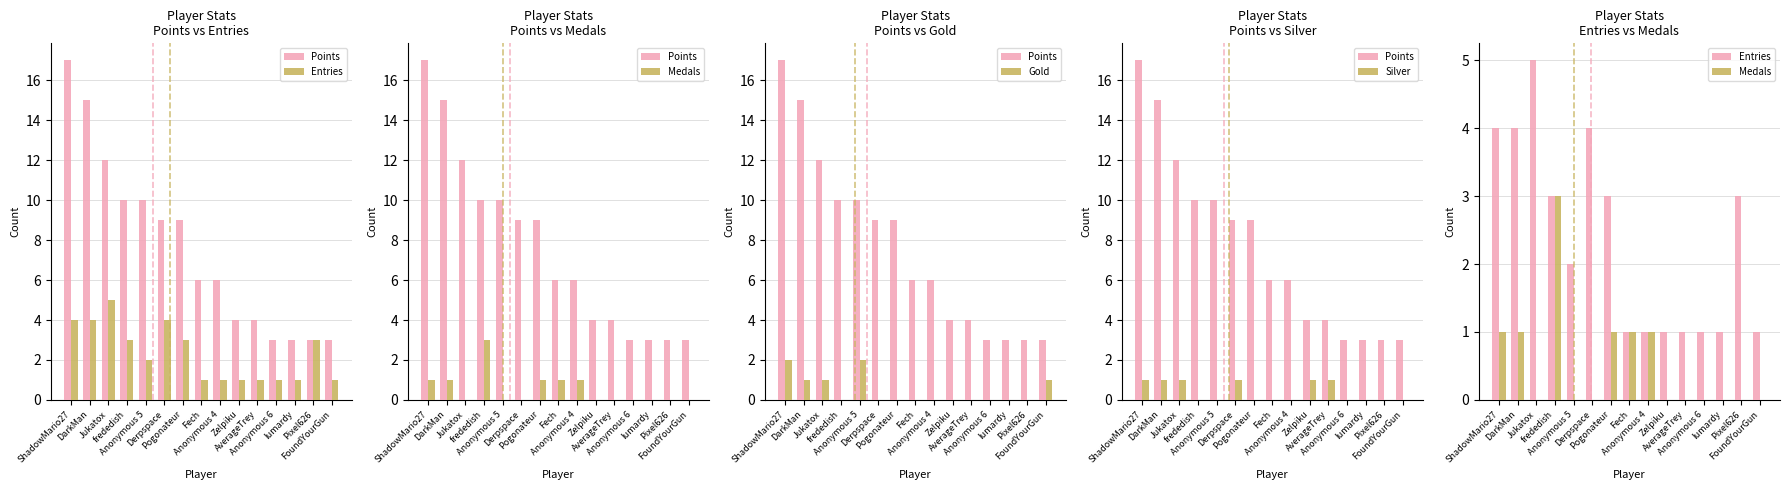

What is the maximum value for Points?

17